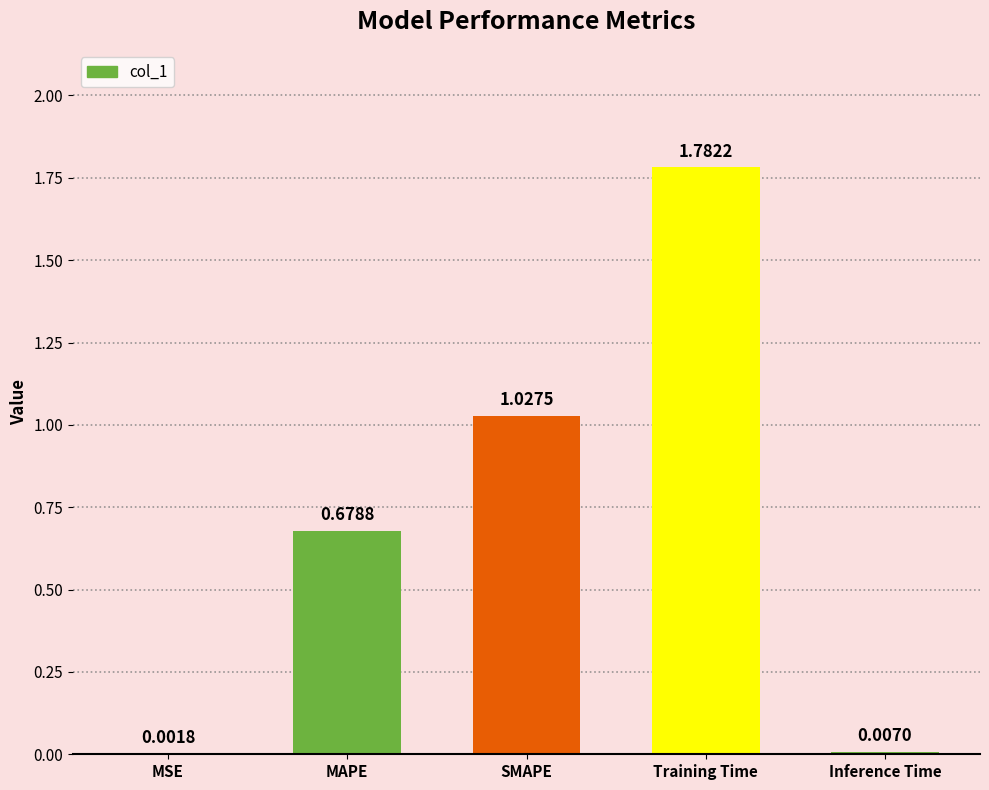

Where is the data nearest to the value 0?

MSE